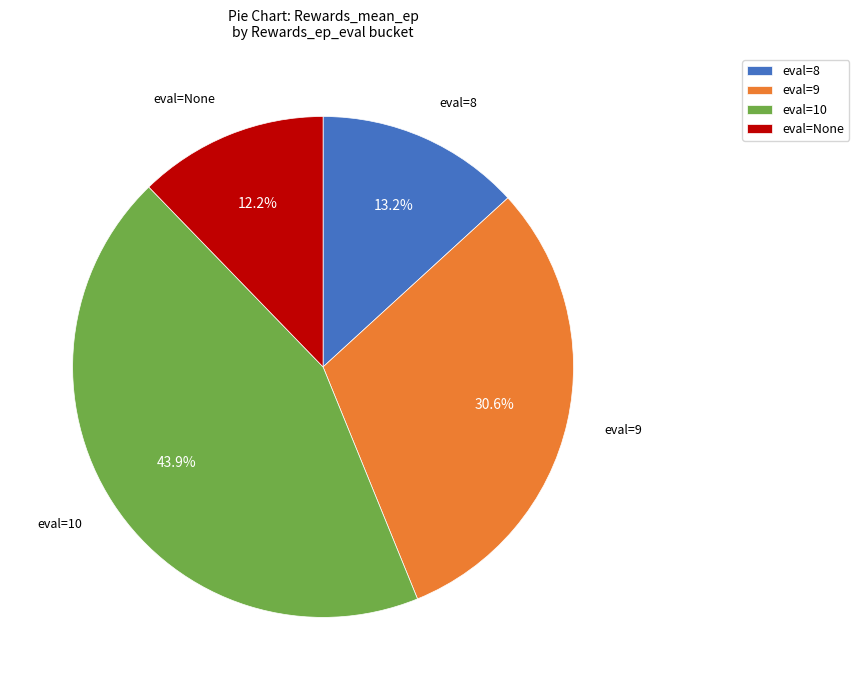

Is there a majority slice in this chart?

No